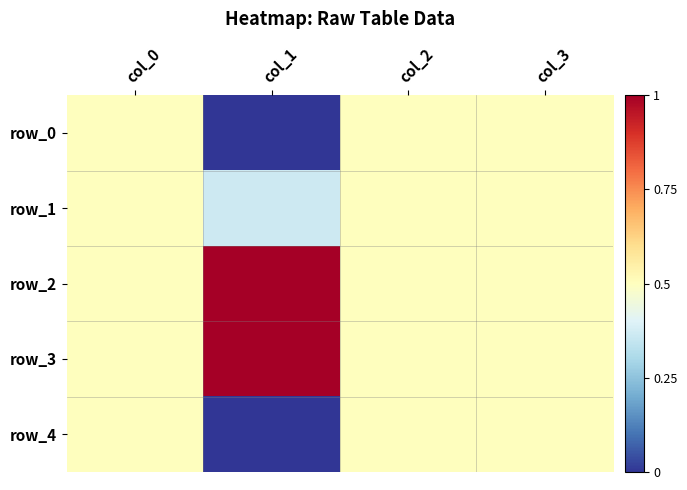

Rank the series by their maximum value, from highest to lowest.

row_2, row_3, row_0, row_1, row_4